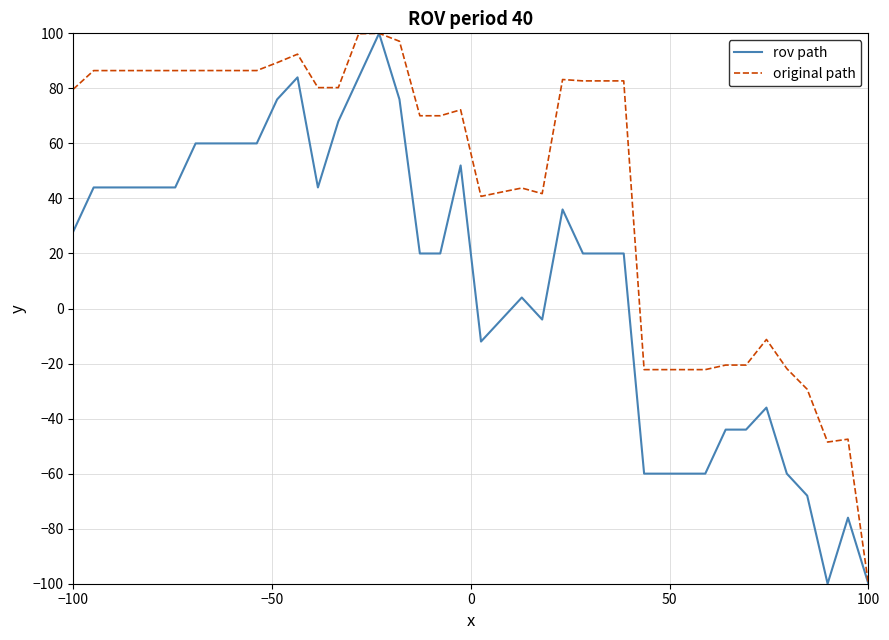

What is the difference between the second highest and second lowest values in the original path series?

148.4